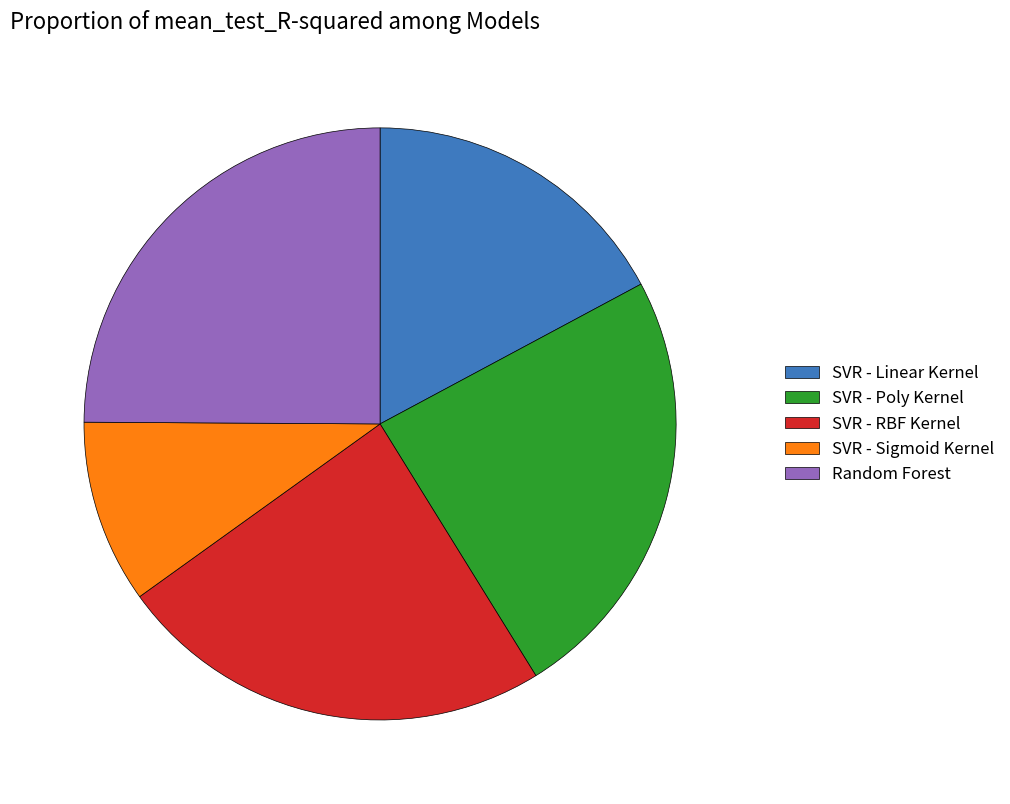

Is SVR - Linear Kernel the majority of the pie?

No